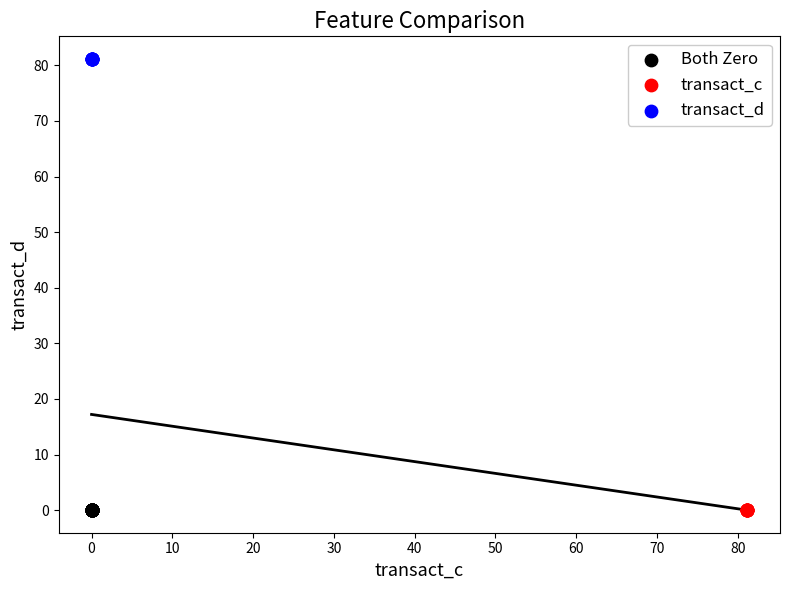

Which series reaches the maximum Y coordinate?

transact_d